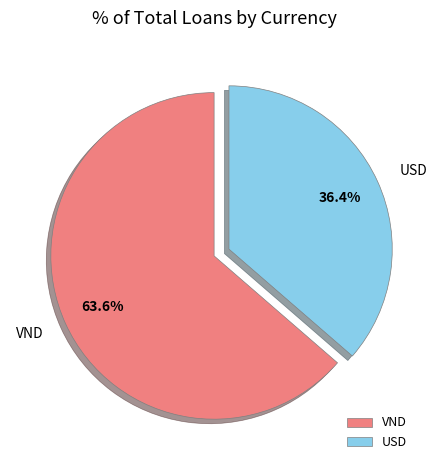

To the nearest percent, what portion does USD represent?

36%